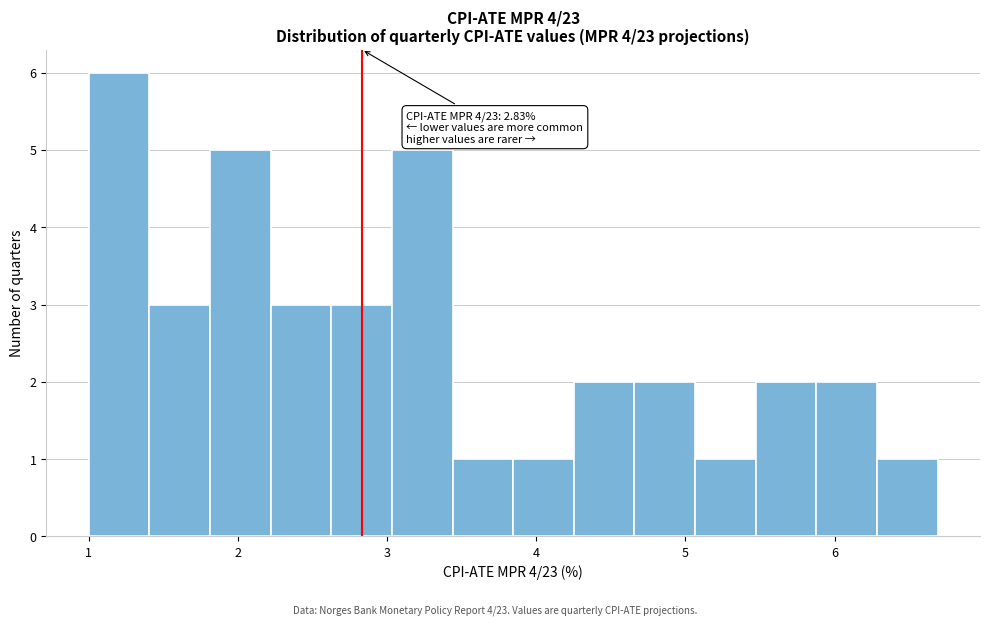

Which range on the x-axis has the tallest bar?

1.0 to 1.4